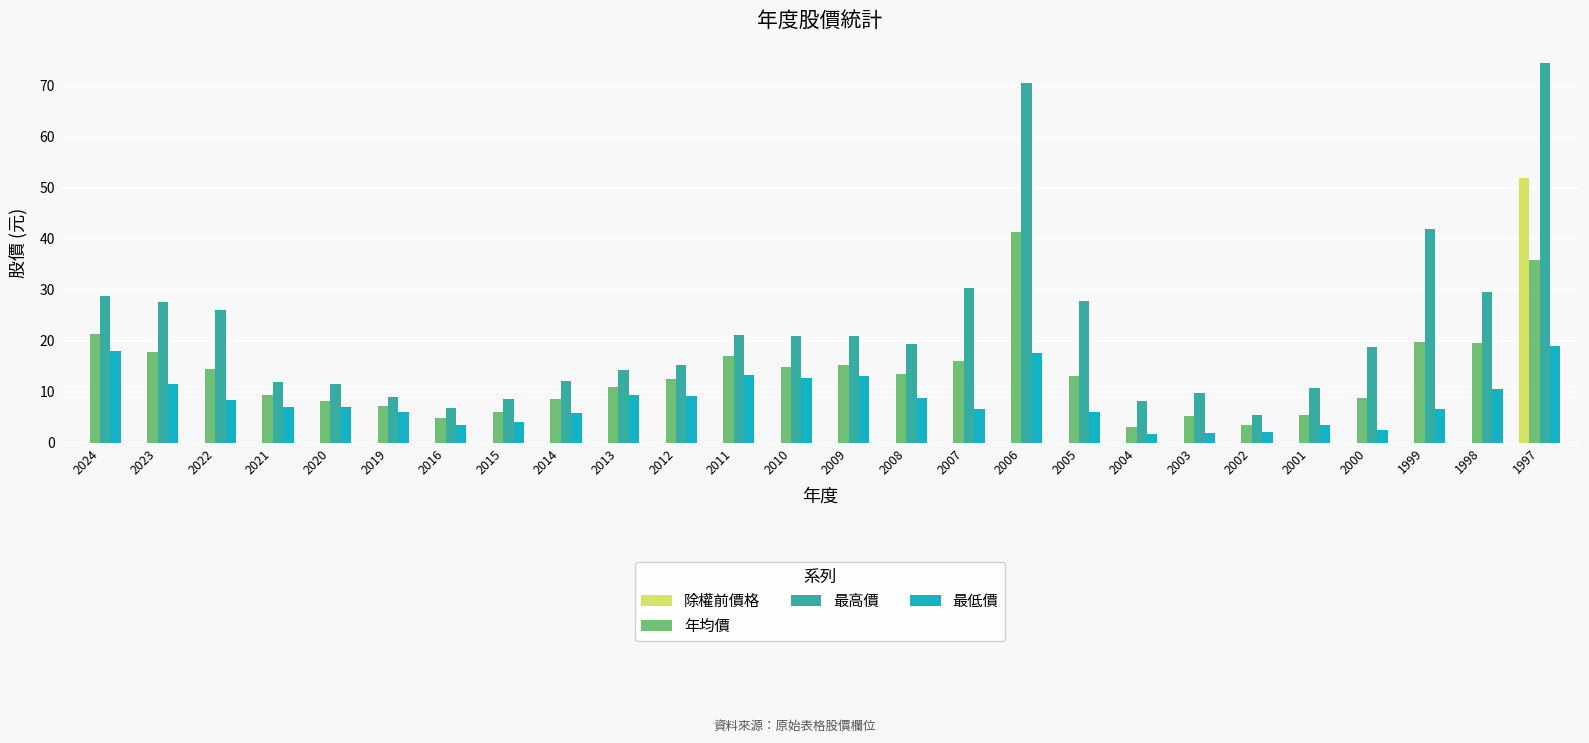

Is it true that 最低價 equals 8.3 at 2022?

True